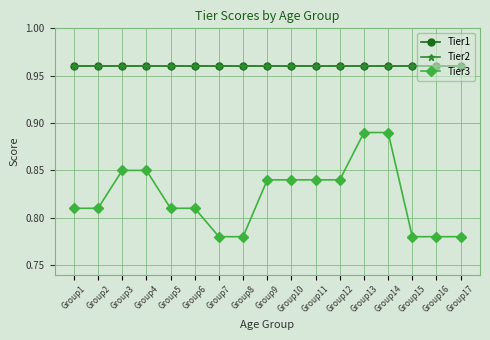

Does the chart have visible grid lines?

Yes